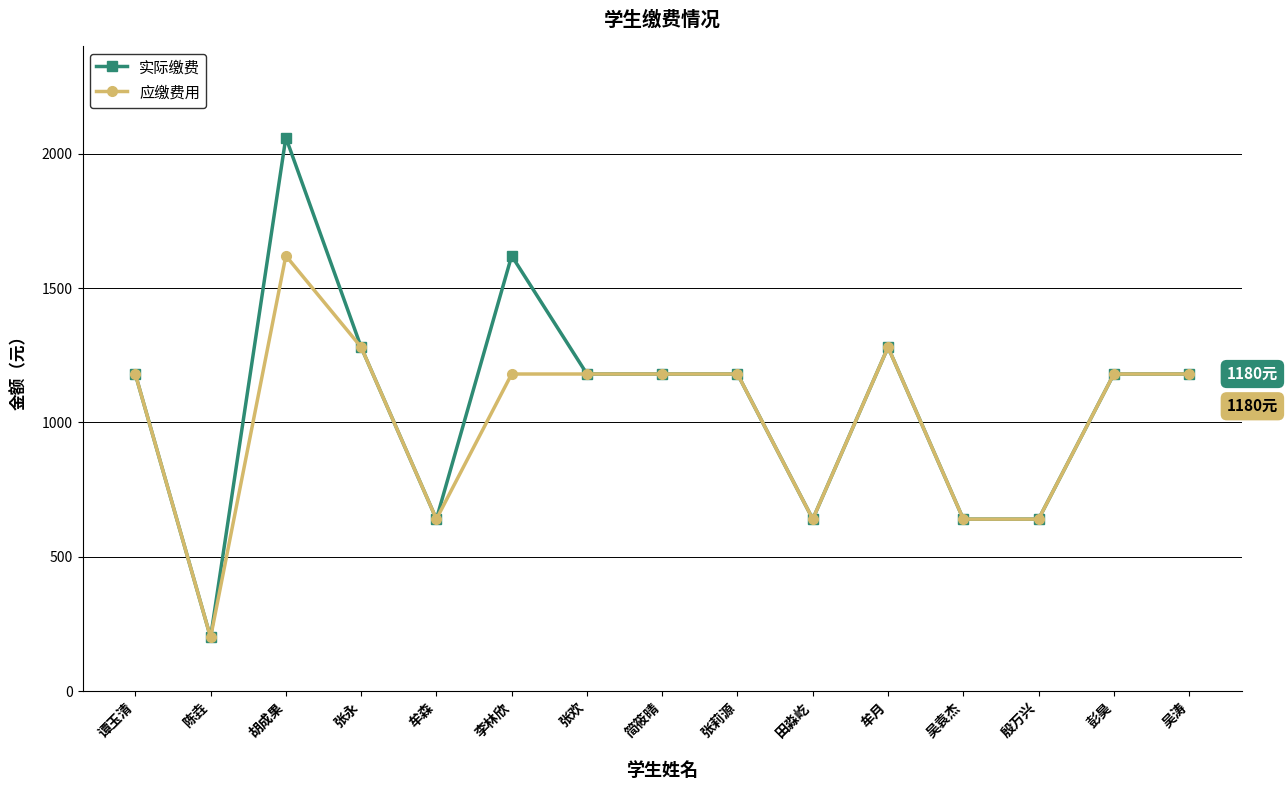

At which category does 应缴费用 reach its first local valley?

陈垚